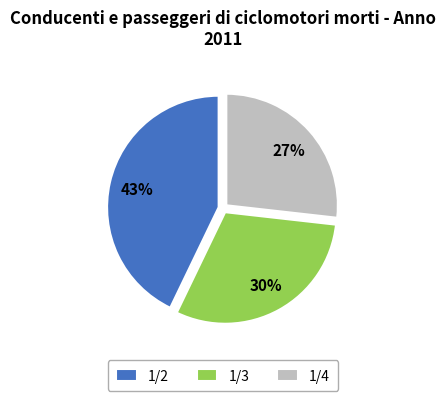

To the nearest percent, what is the average slice percentage?

33%